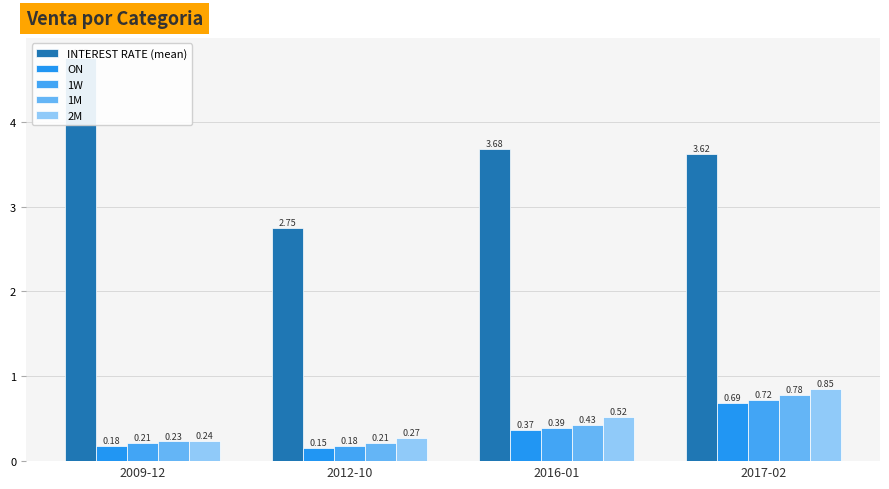

Reading left to right, what are all the values shown in this chart?

INTEREST RATE (mean): 2009-12=4.8	2012-10=2.8	2016-01=3.7	2017-02=3.6
ON: 2009-12=0.2	2012-10=0.2	2016-01=0.4	2017-02=0.7
1W: 2009-12=0.2	2012-10=0.2	2016-01=0.4	2017-02=0.7
1M: 2009-12=0.2	2012-10=0.2	2016-01=0.4	2017-02=0.8
2M: 2009-12=0.2	2012-10=0.3	2016-01=0.5	2017-02=0.8